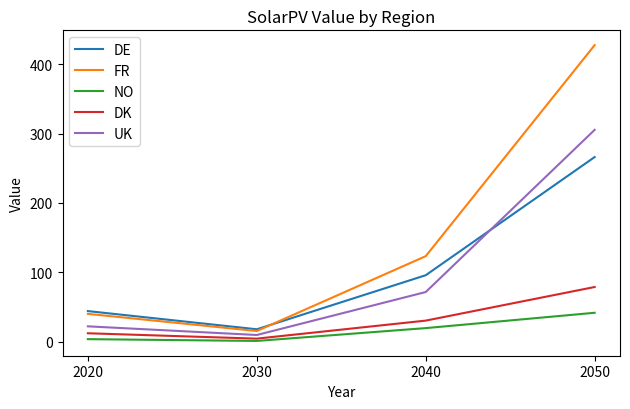

How many distinct data groups are displayed?

5